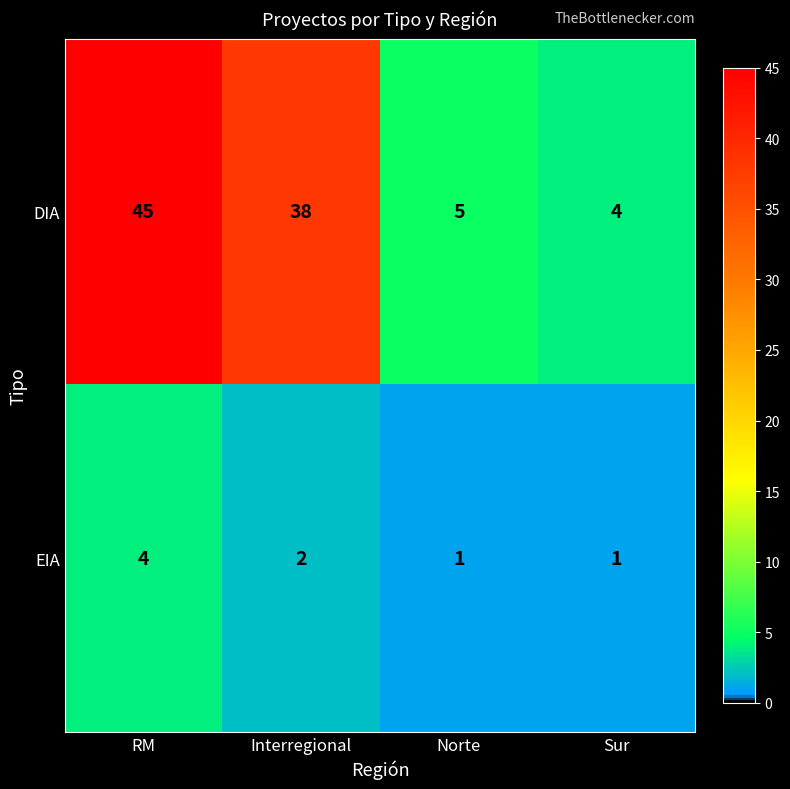

What is the difference between the DIA values at Sur and RM?

41